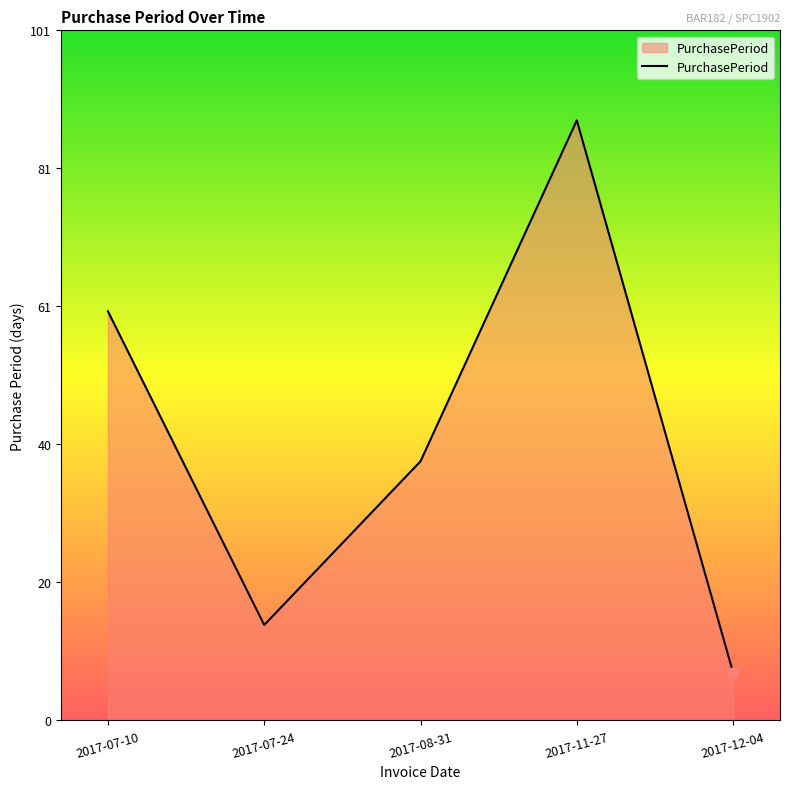

Between 2017-12-04 and 2017-11-27, which is larger?

2017-11-27